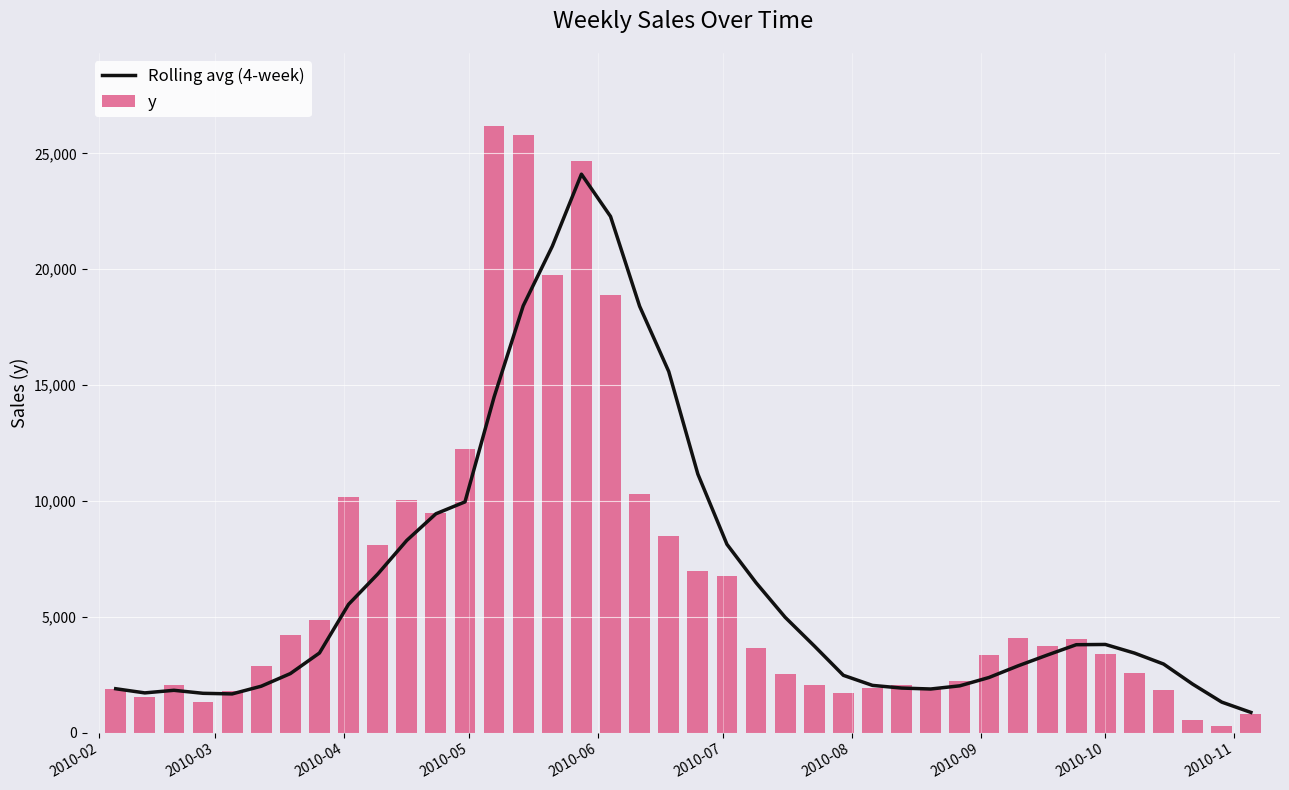

What is the difference between the second highest and minimum values in the y series?

25506.1